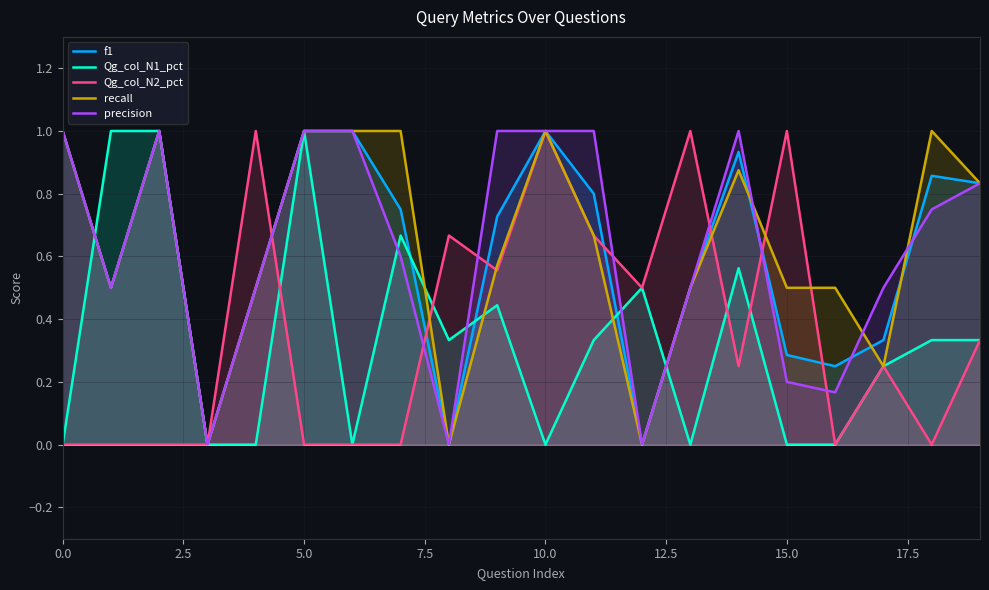

Where is the first local minimum for Qg_col_N2_pct?

9